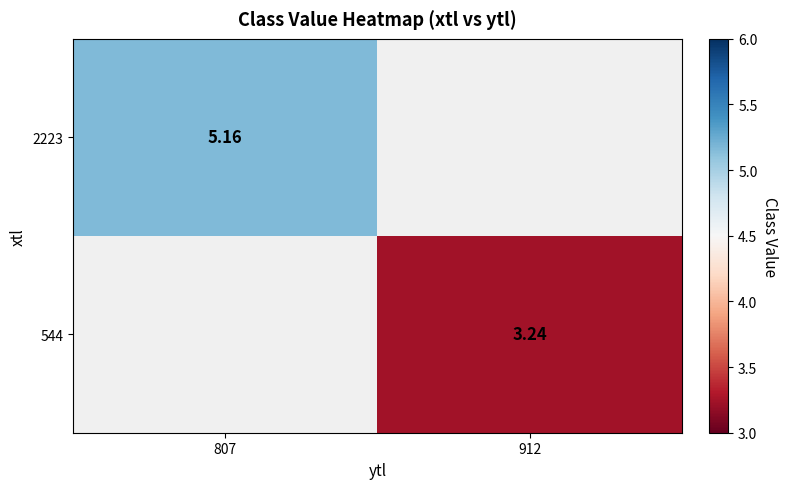

Is the value of 2223 at 807 greater than the value of 544 at 912?

Yes